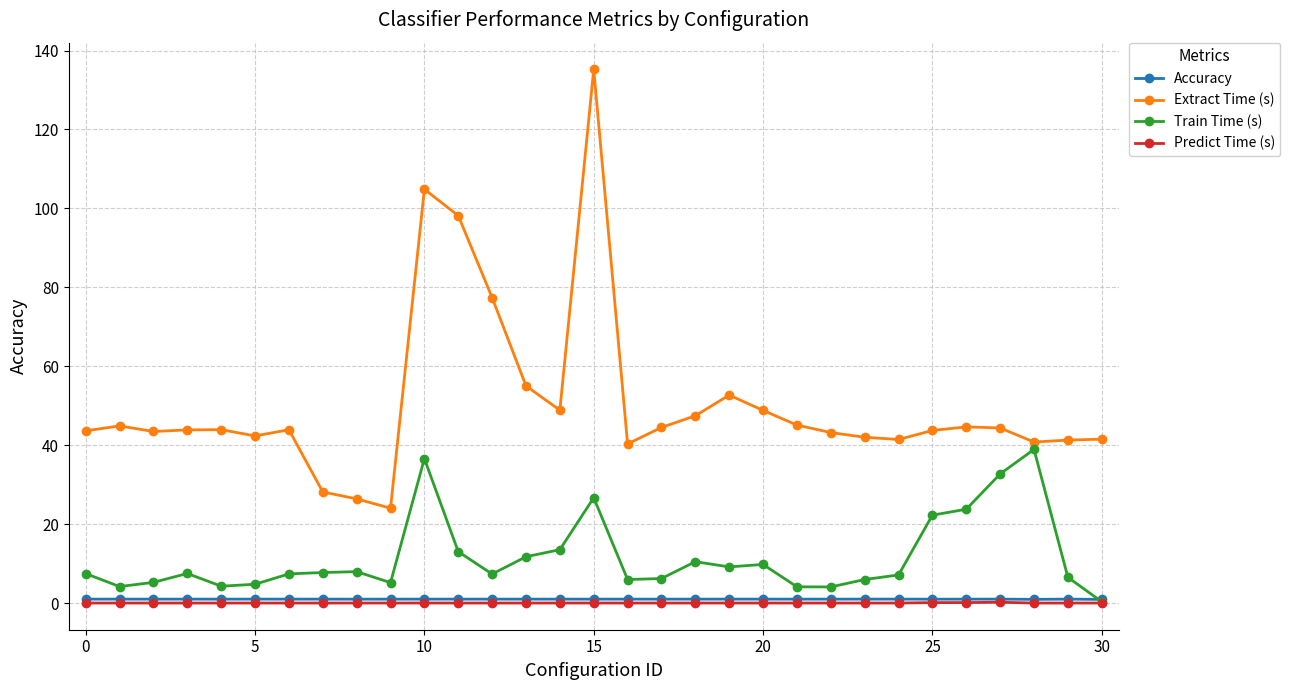

True or false: Accuracy and Extract Time (s) cross at least once.

False